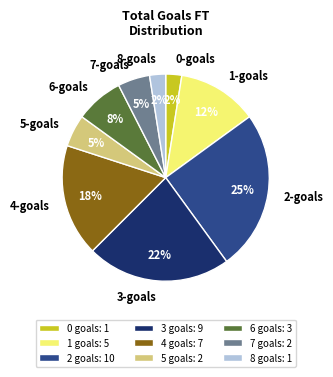

Is there a majority slice in this chart?

No